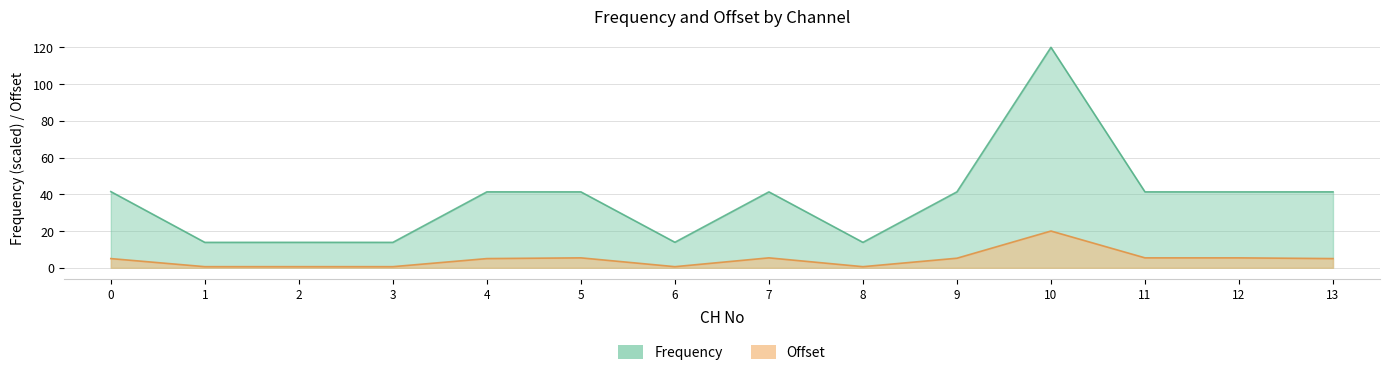

True or false: Frequency has a value of 41.3 at 5.

True